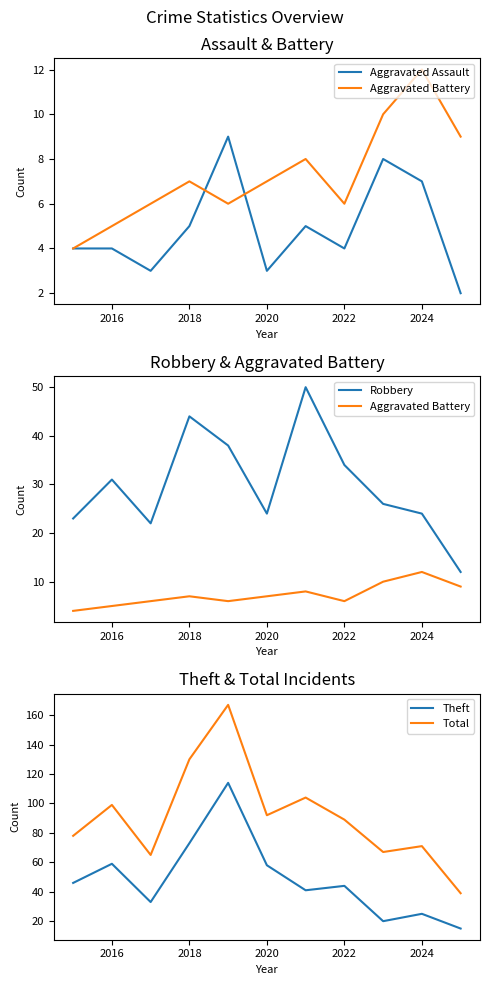

What is the average value of the Robbery series?

30